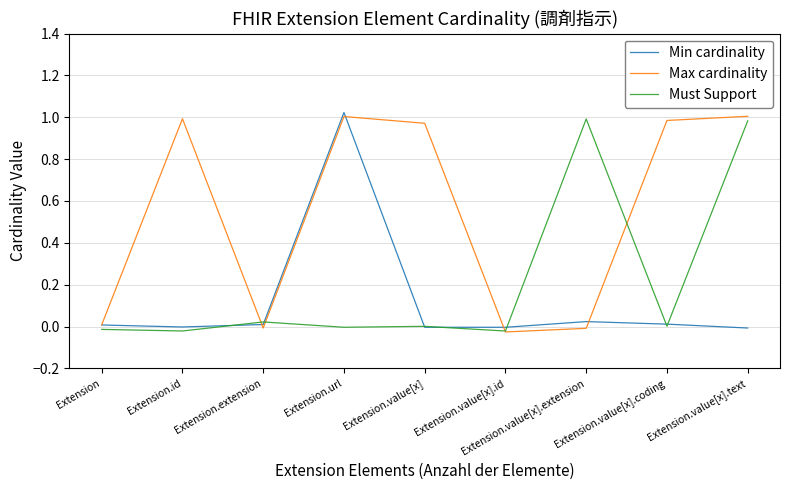

Is it true that Must Support equals 0.0 at Extension.value[x]?

True